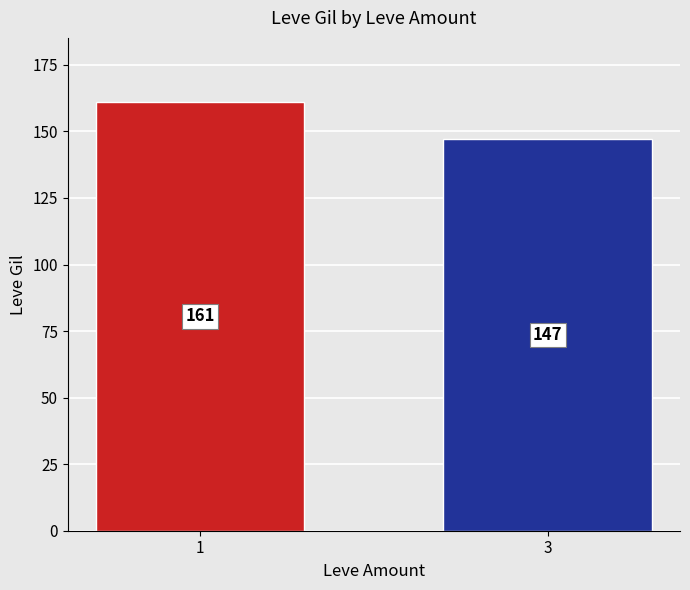

List the labels in order of value, smallest first.

3, 1